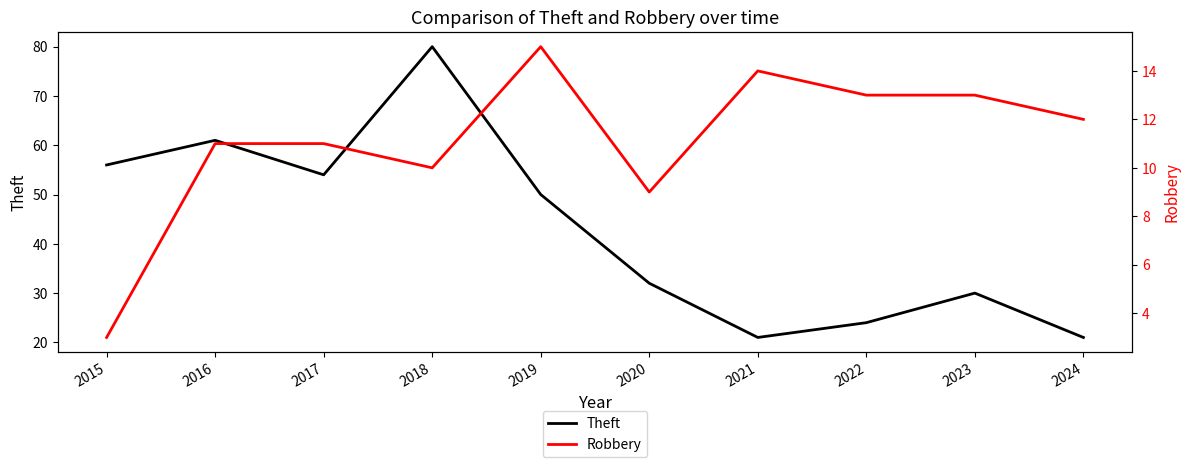

Between 2021 and 2017, which is larger?

2017